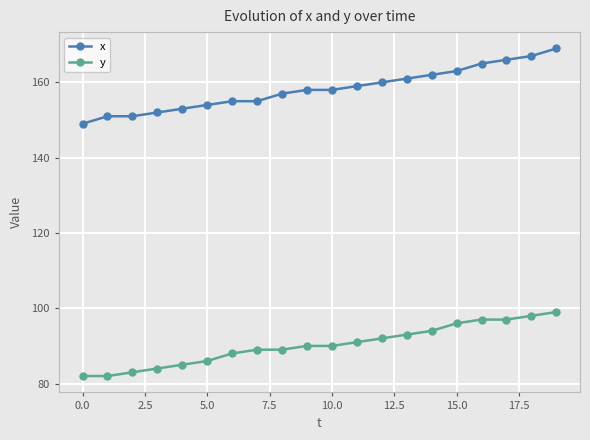

Reading right to left, transcribe all the data shown in this chart.

x: 169	167	166	165	163	162	161	160	159	158	158	157	155	155	154	153	152	151	151	149
y: 99	98	97	97	96	94	93	92	91	90	90	89	89	88	86	85	84	83	82	82